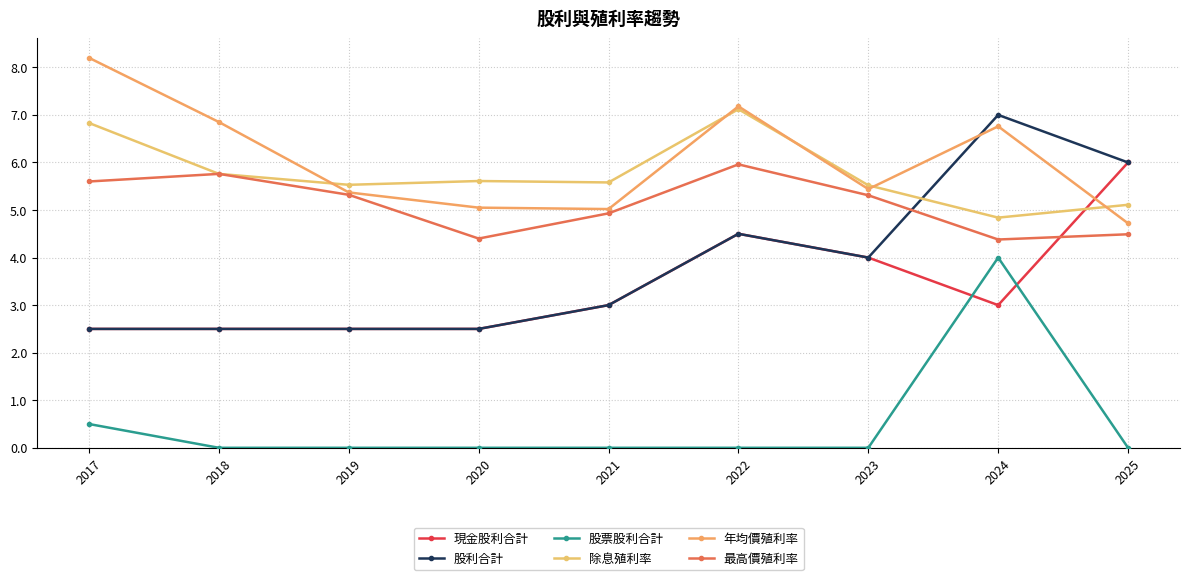

Where is the first local maximum for 最高價殖利率?

2018